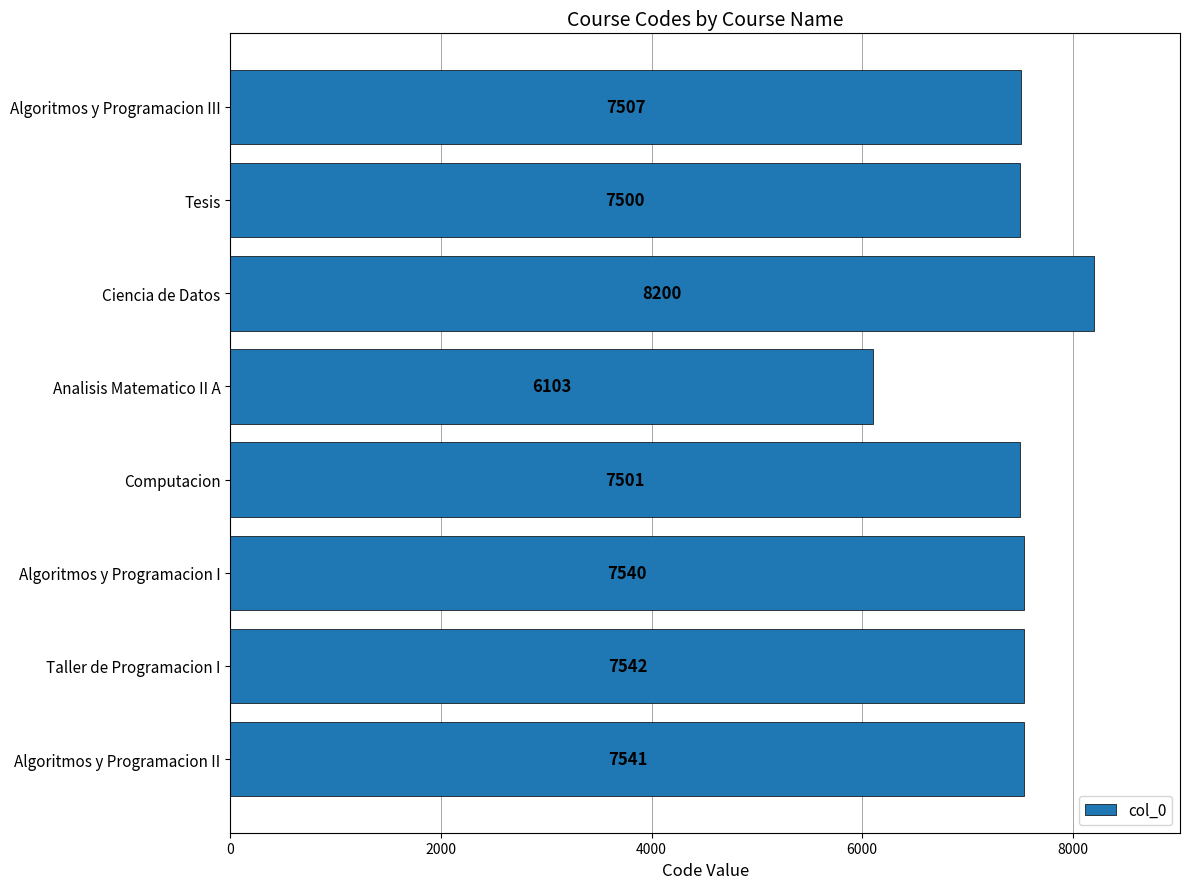

What is the smallest value displayed?

6103